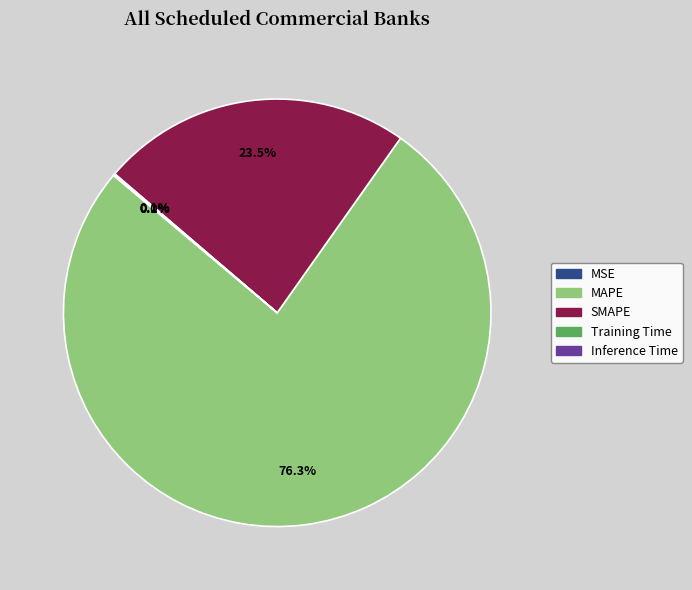

Which slice is the largest?

MAPE